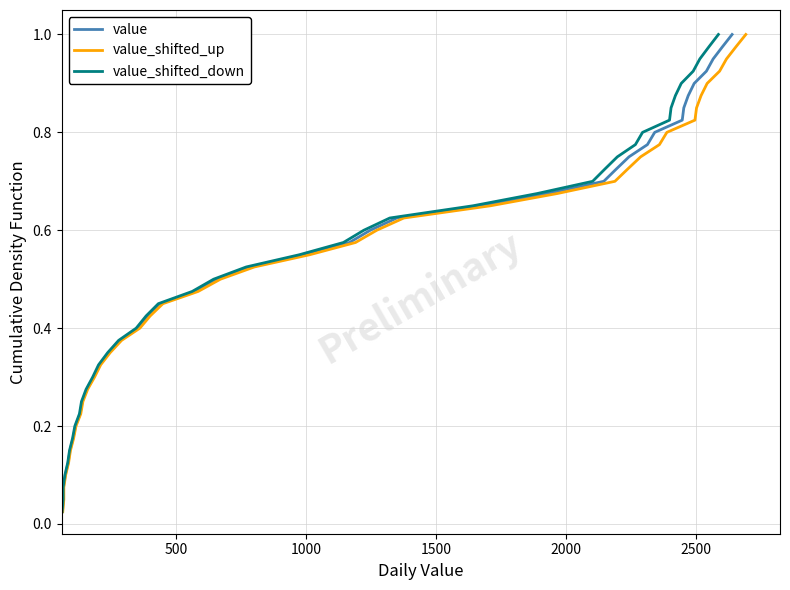

True or false: value and value_shifted_up intersect in this chart.

False